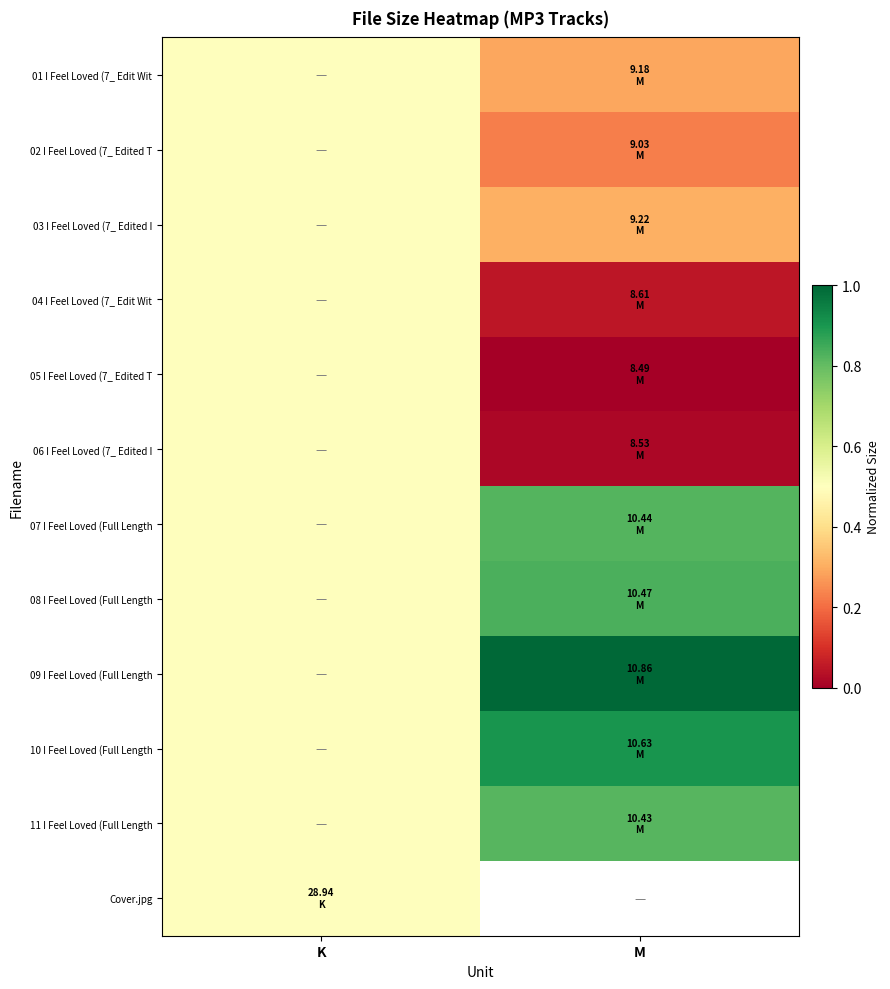

Where is 07 I Feel Loved (Full Length nearest to the value 0?

K